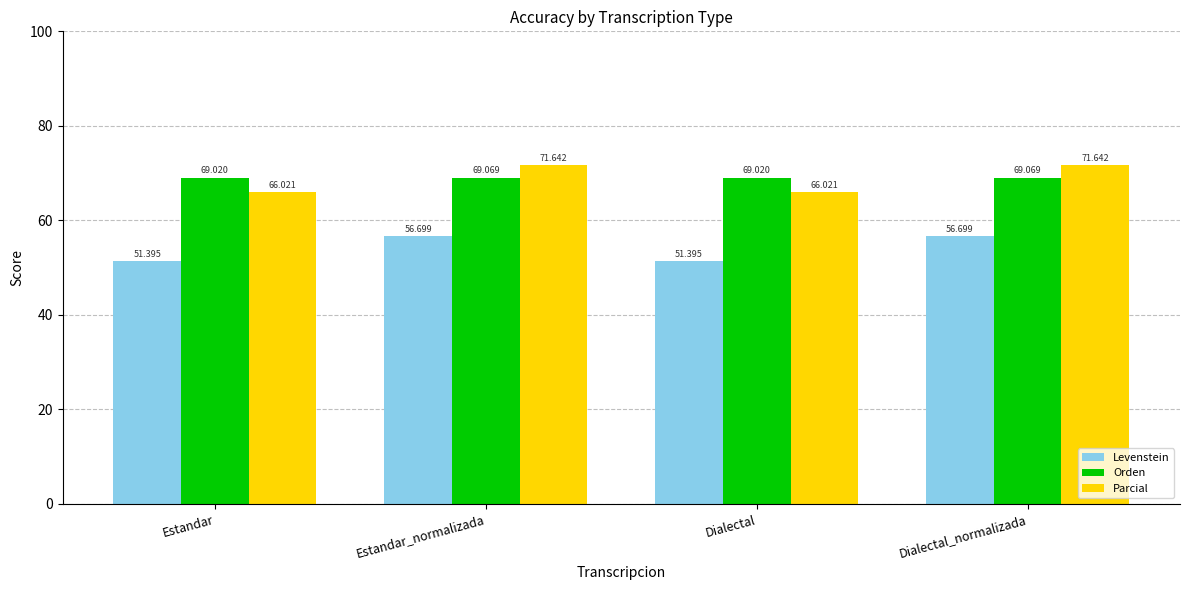

At which label does Levenstein first exceed 56?

Estandar_normalizada